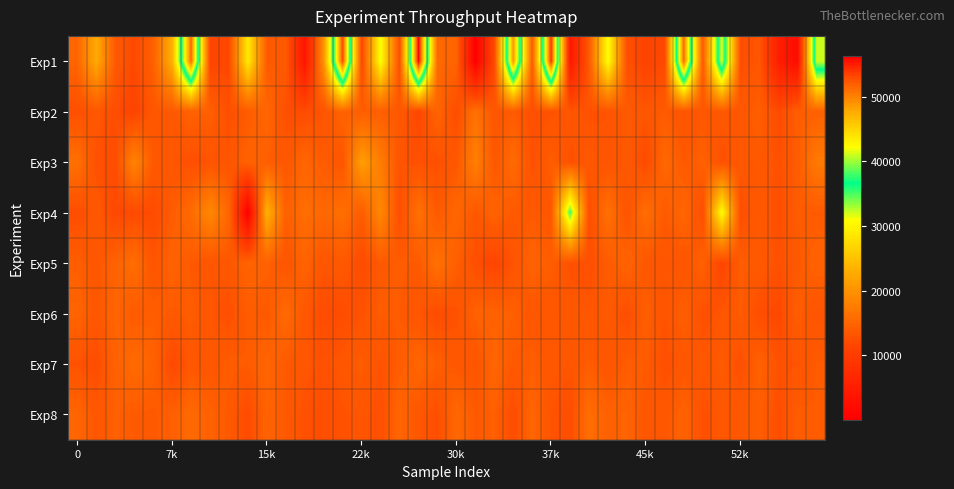

Which category has the highest value across all series?

18